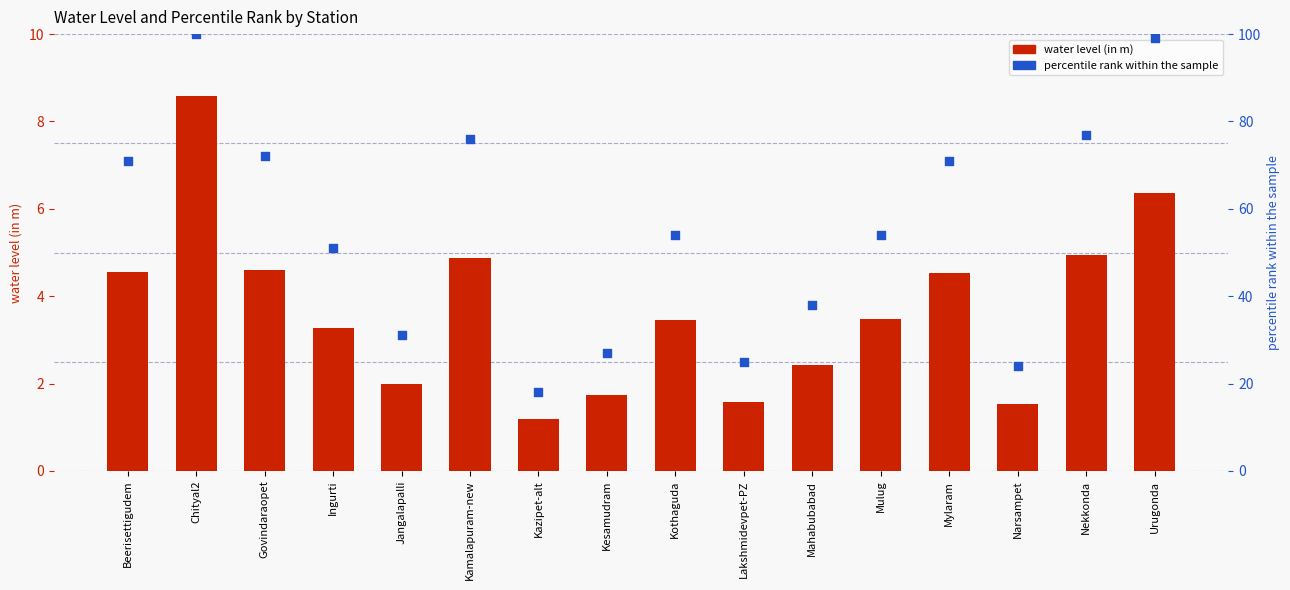

What are all the series names shown in the legend?

water level (in m), percentile rank within the sample